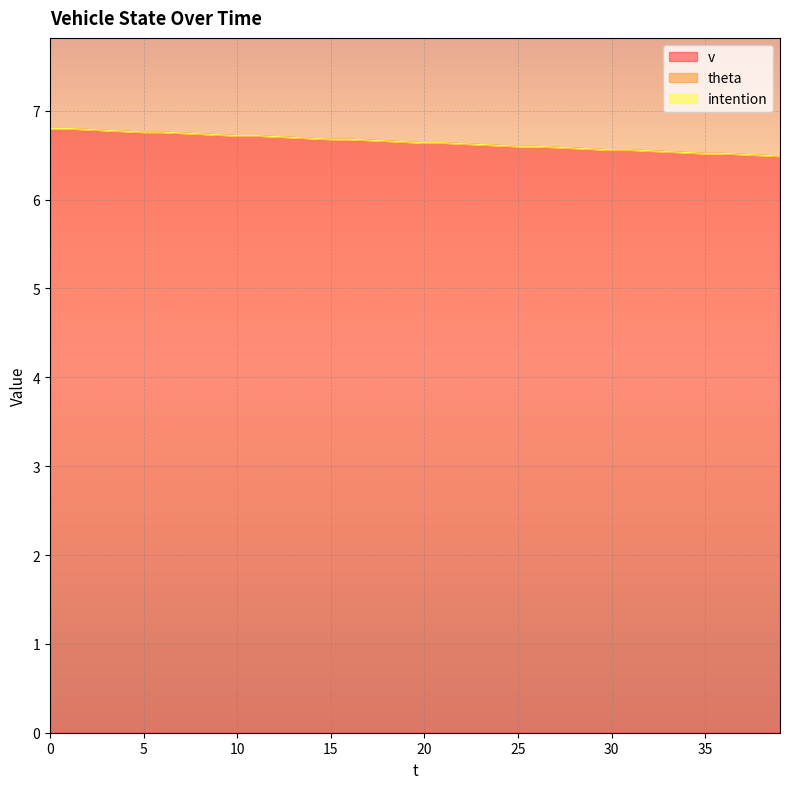

True or false: v has more than 0 interior local peaks.

False